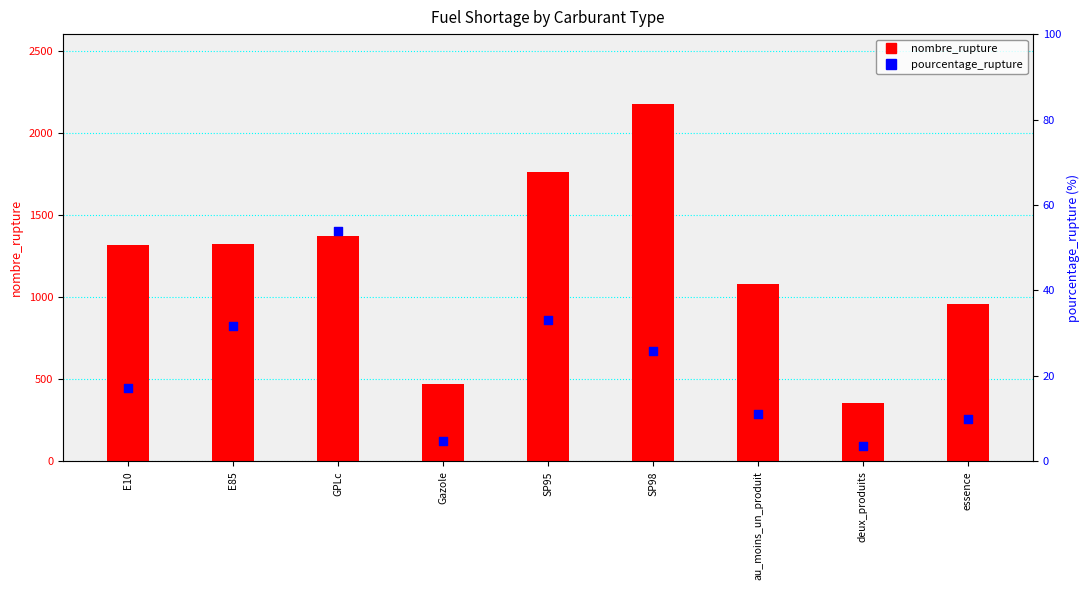

Which series contains the lowest Y value?

pourcentage_rupture